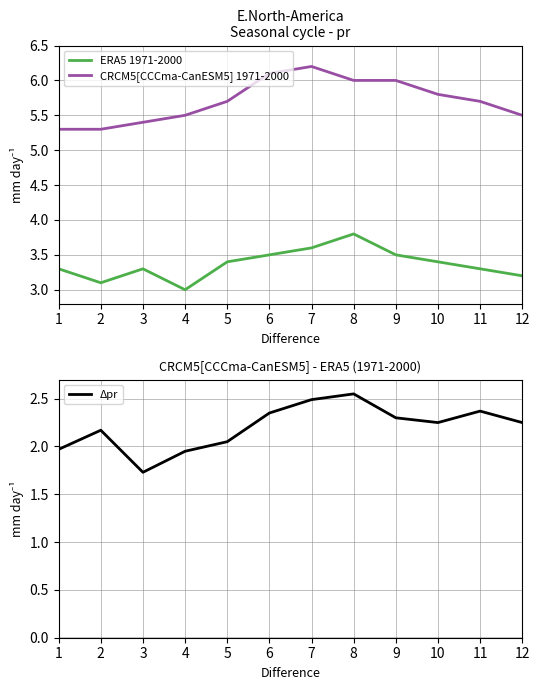

At 8, list the series in order from smallest to largest.

Δpr, ERA5 1971-2000, CRCM5[CCCma-CanESM5] 1971-2000